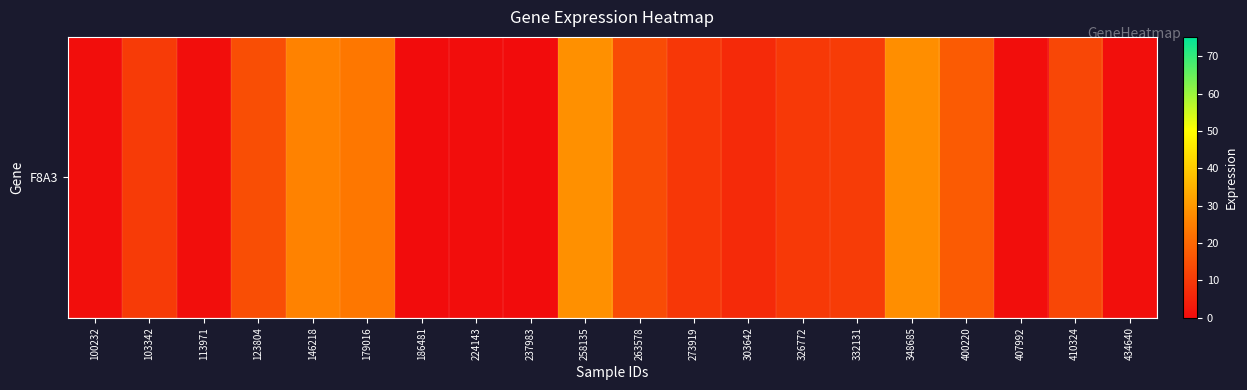

What is the approximate value at 100232?

0.3